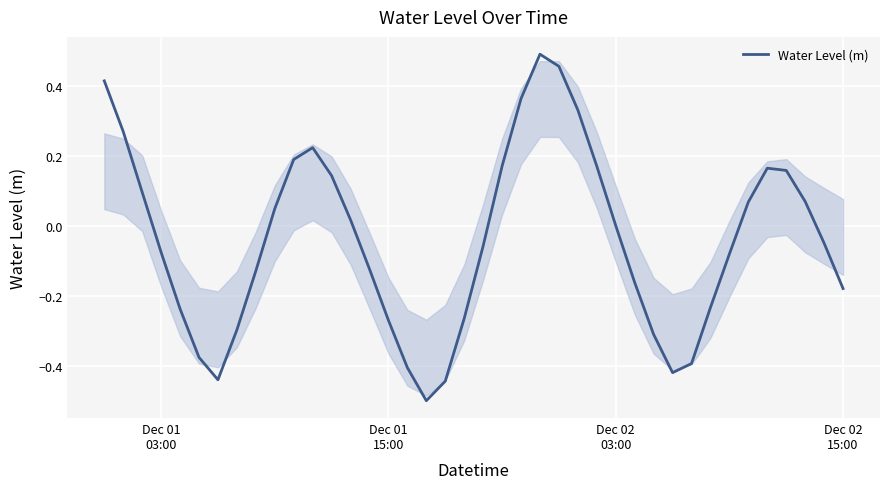

What is the smallest value displayed?

-0.5